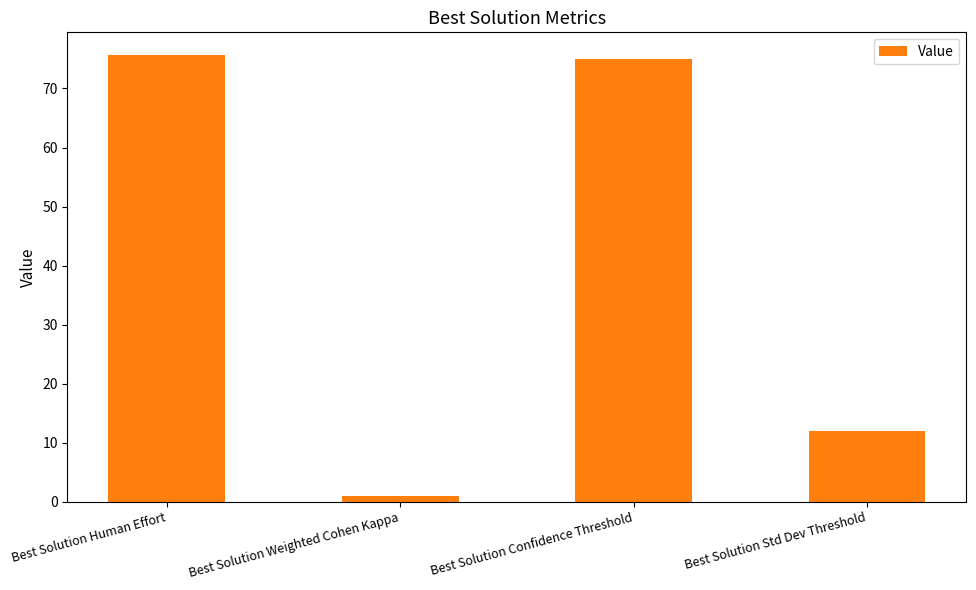

What is the label of the 3rd bar from the right?

Best Solution Weighted Cohen Kappa